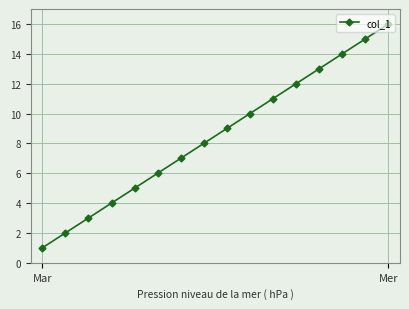

What is the greatest value displayed?

16